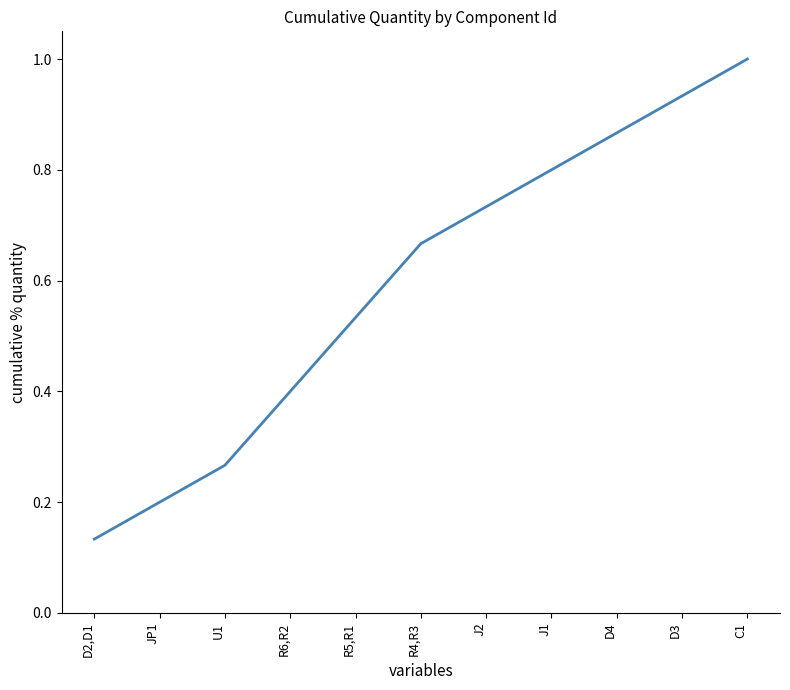

What is the sum of all values?

6.5